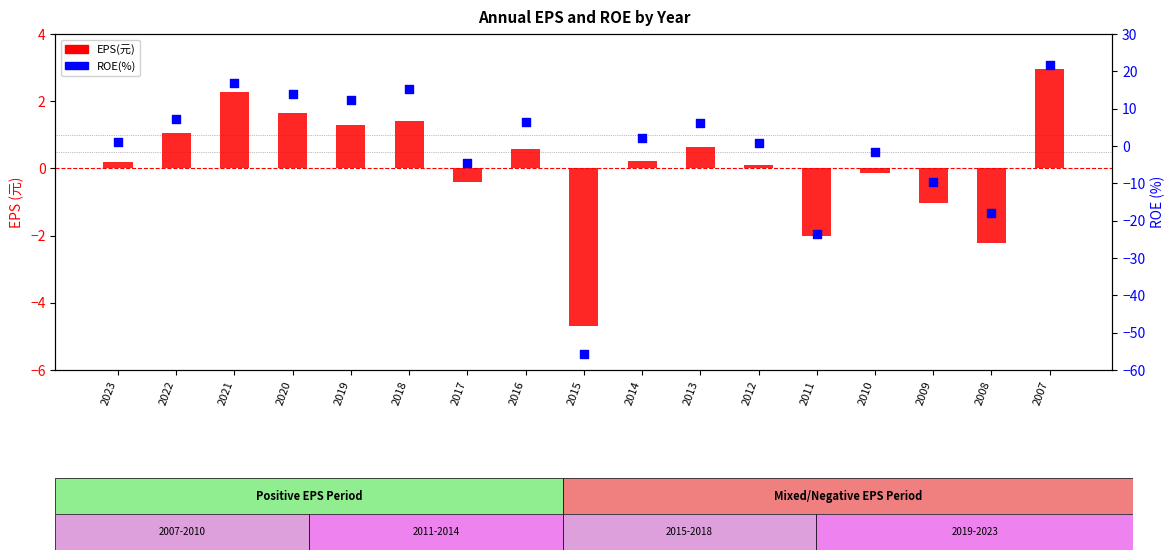

Which series has the largest total across all categories?

EPS(元)